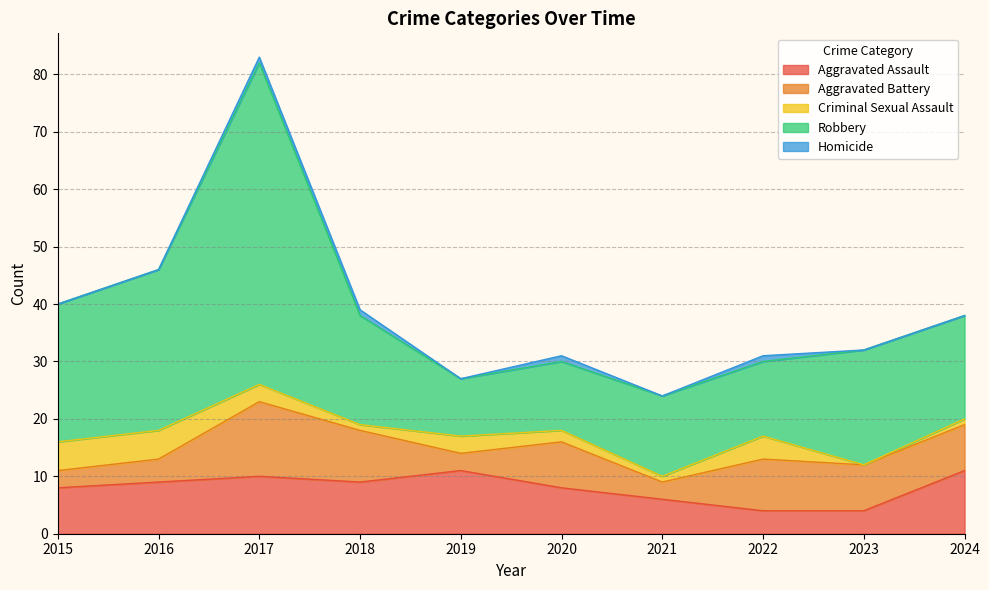

Rank the series by their maximum value, from lowest to highest.

Homicide, Criminal Sexual Assault, Aggravated Assault, Aggravated Battery, Robbery